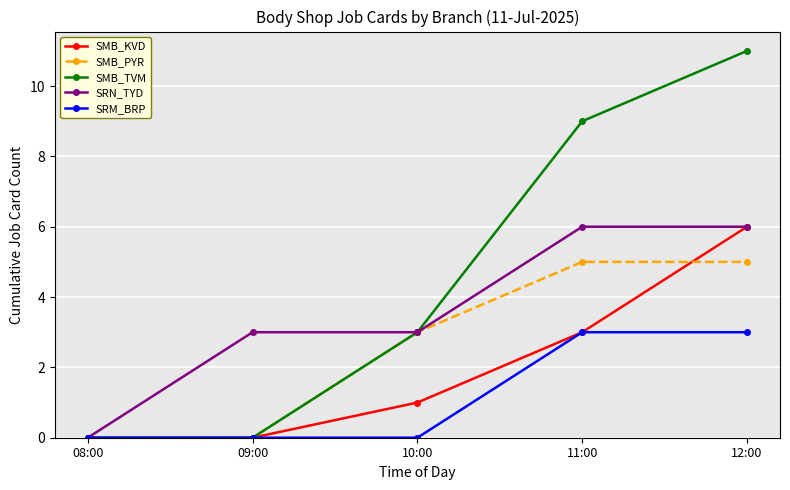

What are all the series names shown in the legend?

SMB_KVD, SMB_PYR, SMB_TVM, SRN_TYD, SRM_BRP